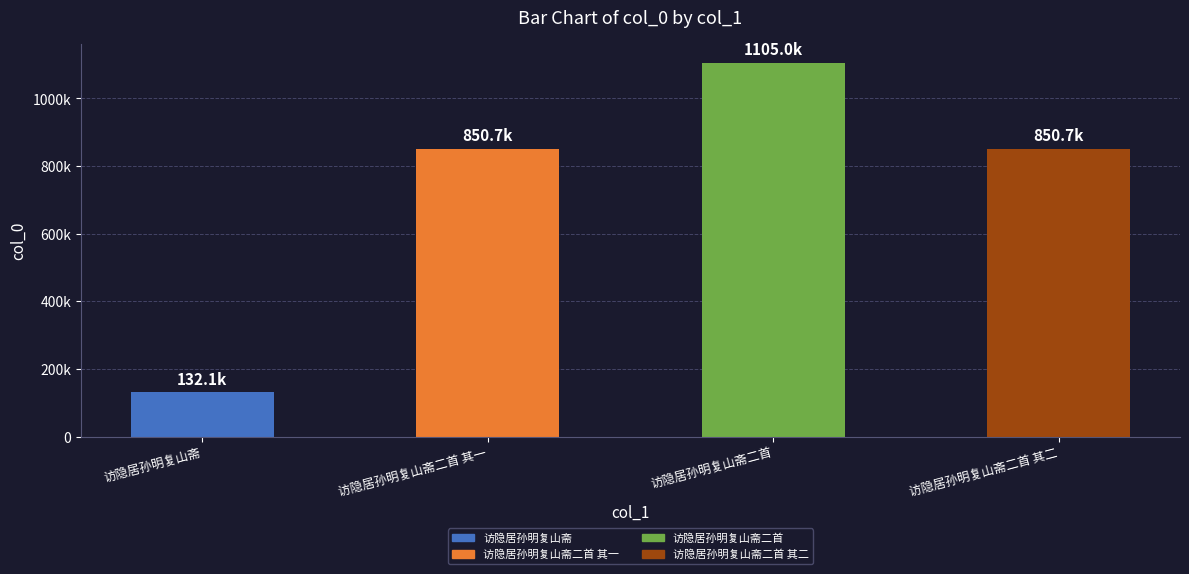

Are the bars horizontal?

No